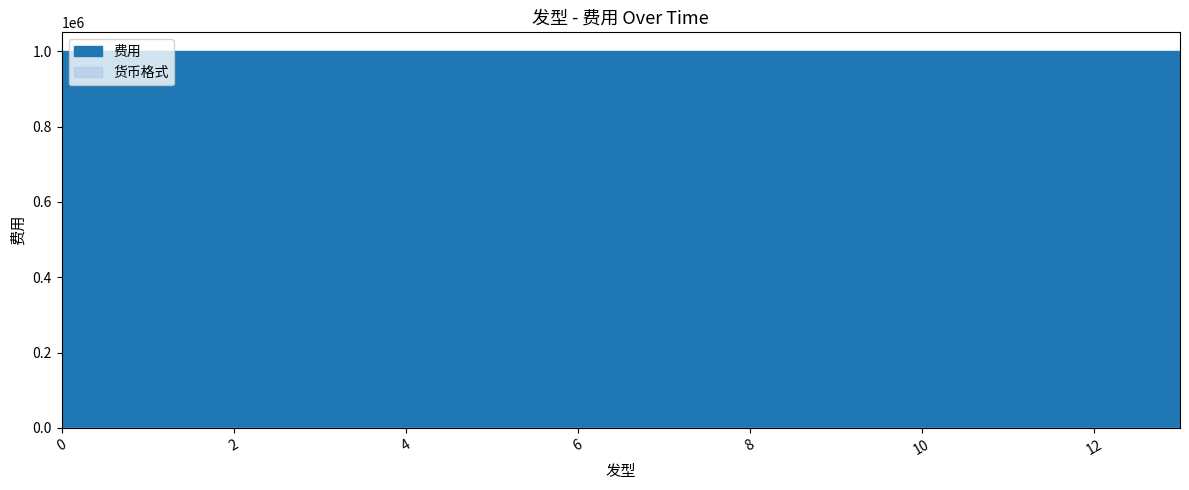

List the series in order of their overall mean, highest first.

费用, 货币格式